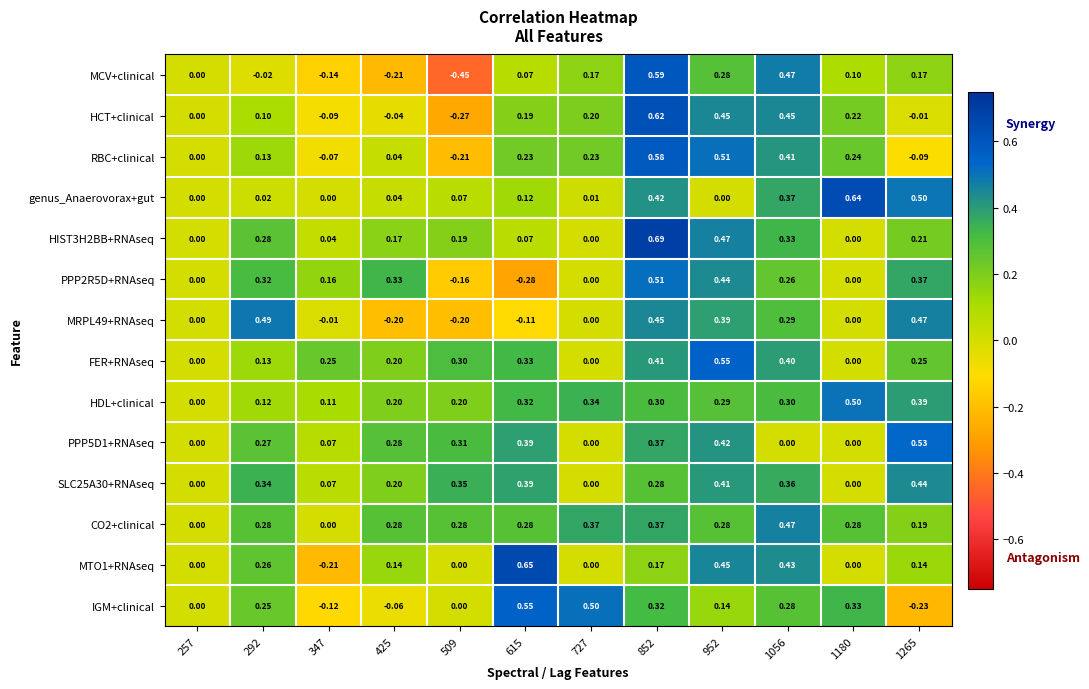

Is the value of genus_Anaerovorax+gut at 852 greater than the value of HIST3H2BB+RNAseq at 1056?

Yes